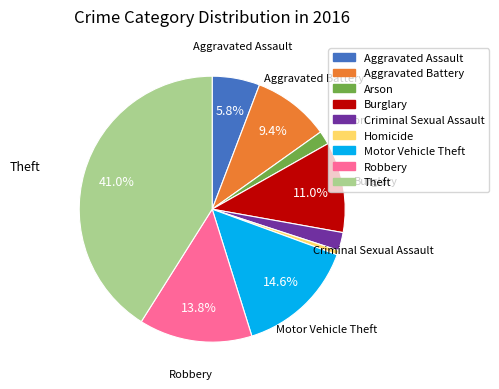

Which slice is the smallest?

Homicide